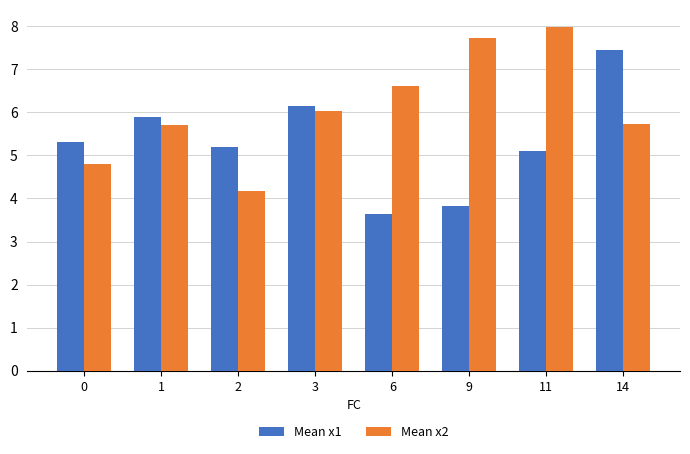

What is the difference between the second highest and minimum values in the Mean x2 series?

3.5